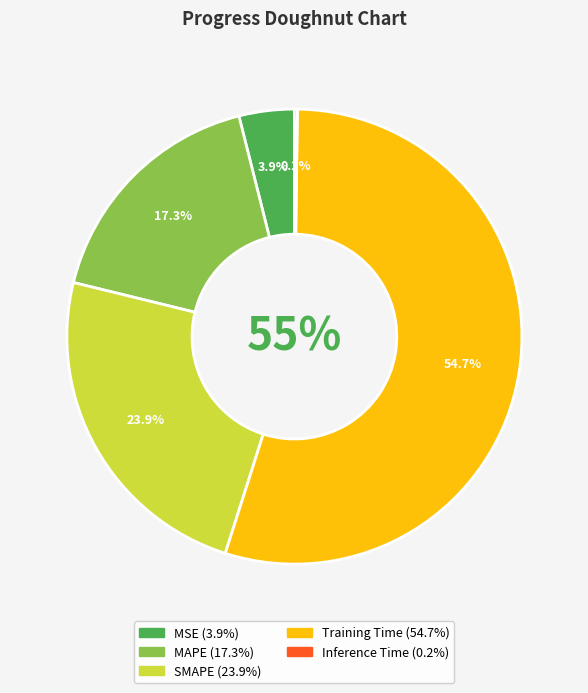

To the nearest percent, what is the difference between the largest and smallest slice percentages?

54%